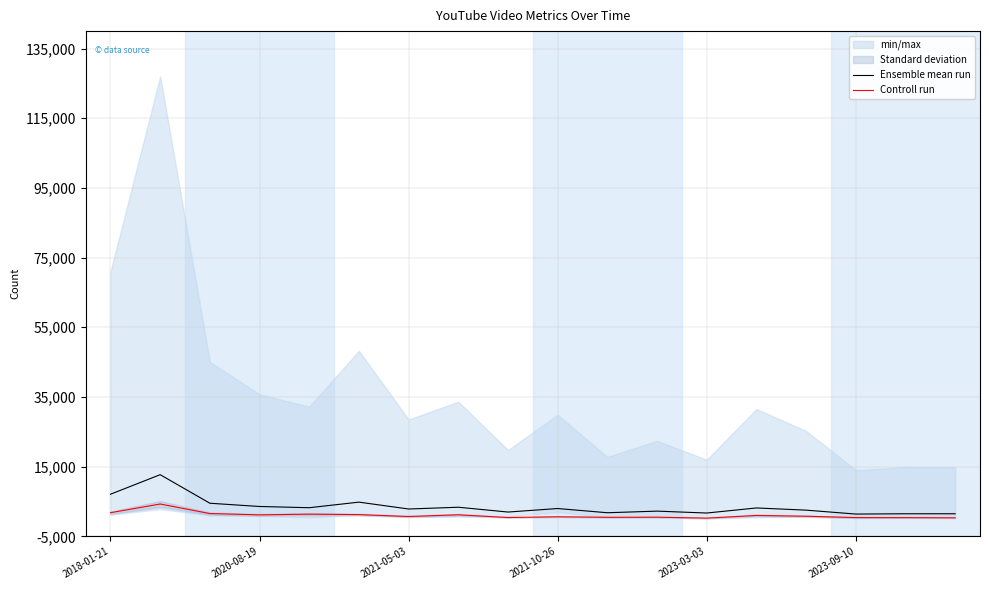

Where does the Ensemble mean run series first go above 2989?

2018-01-21